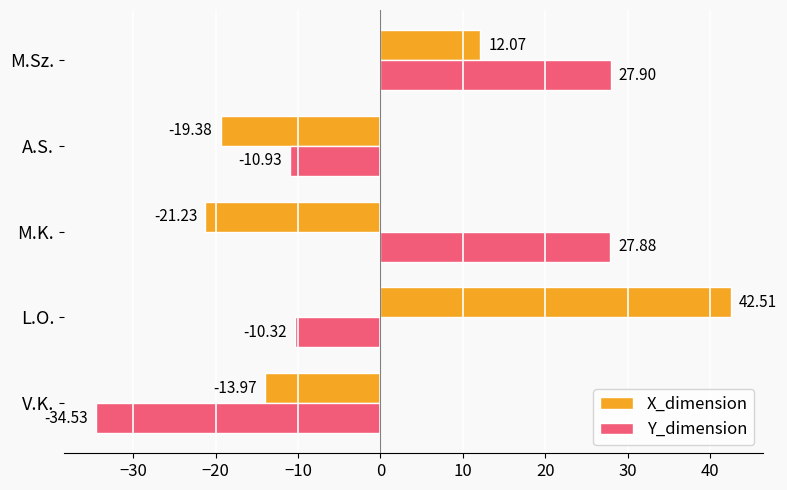

Where is X_dimension nearest to the value 10?

M.Sz.